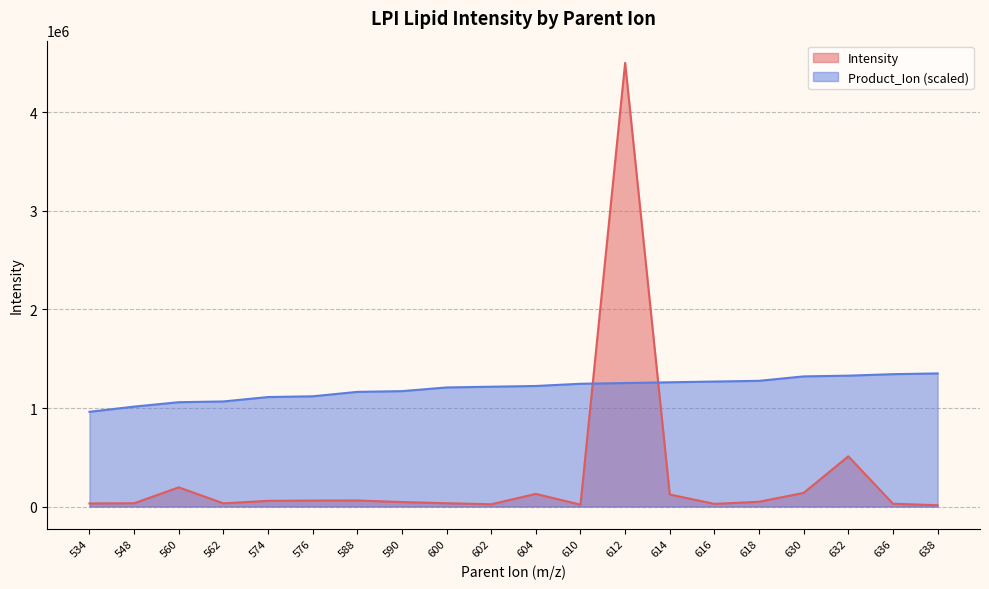

True or false: Intensity and Product_Ion cross at least once.

True